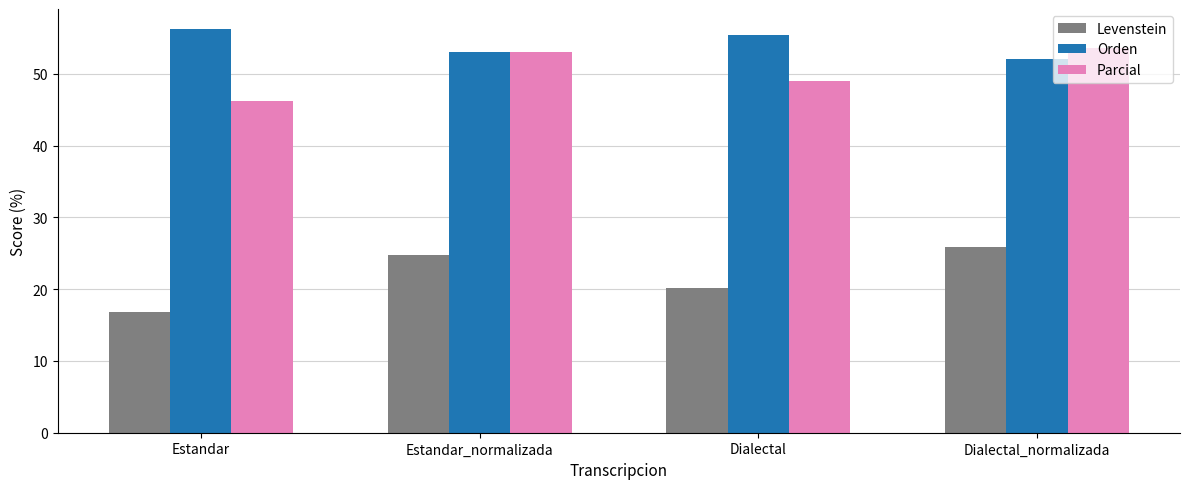

At how many categories does at least one series exceed 20?

4